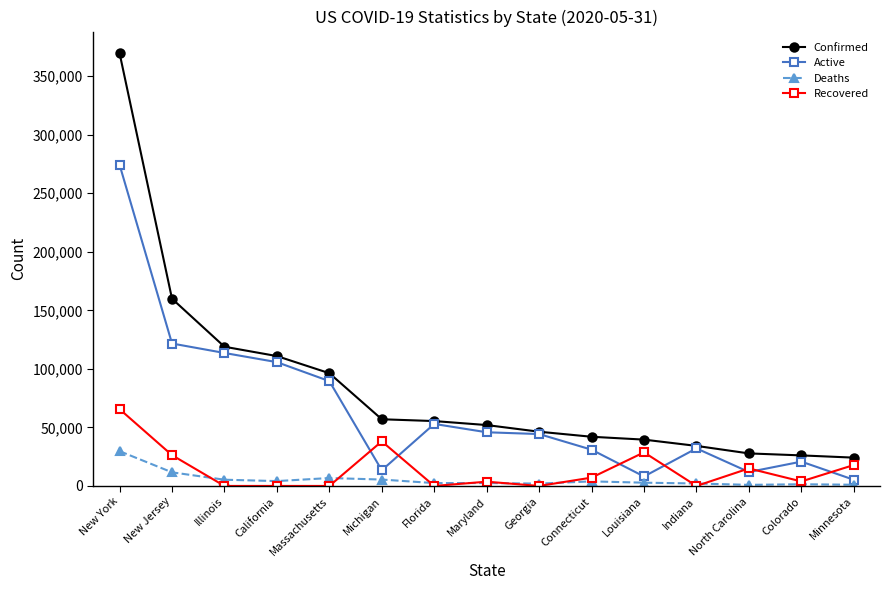

What value does the Active series have at Maryland?

45857